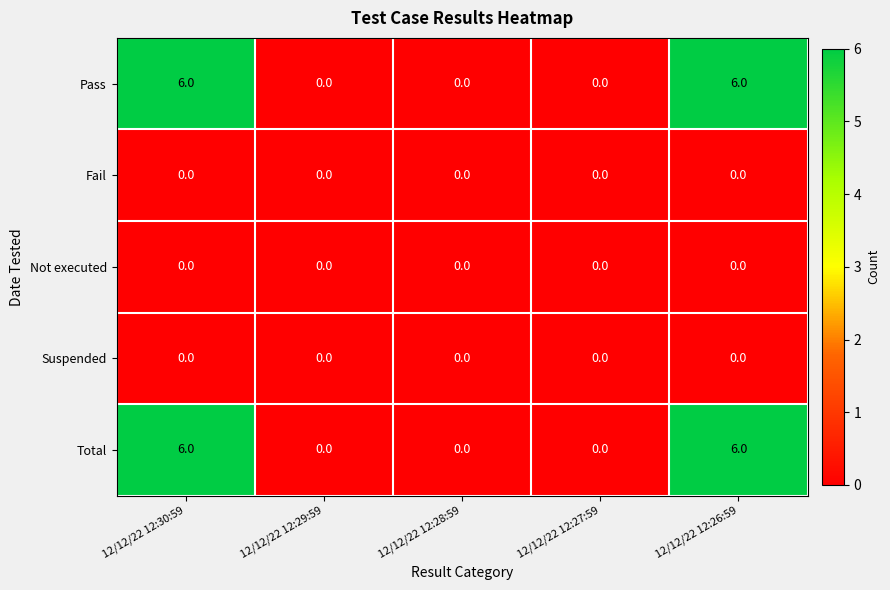

What is the difference between the maximum and second lowest values in the Total series?

6